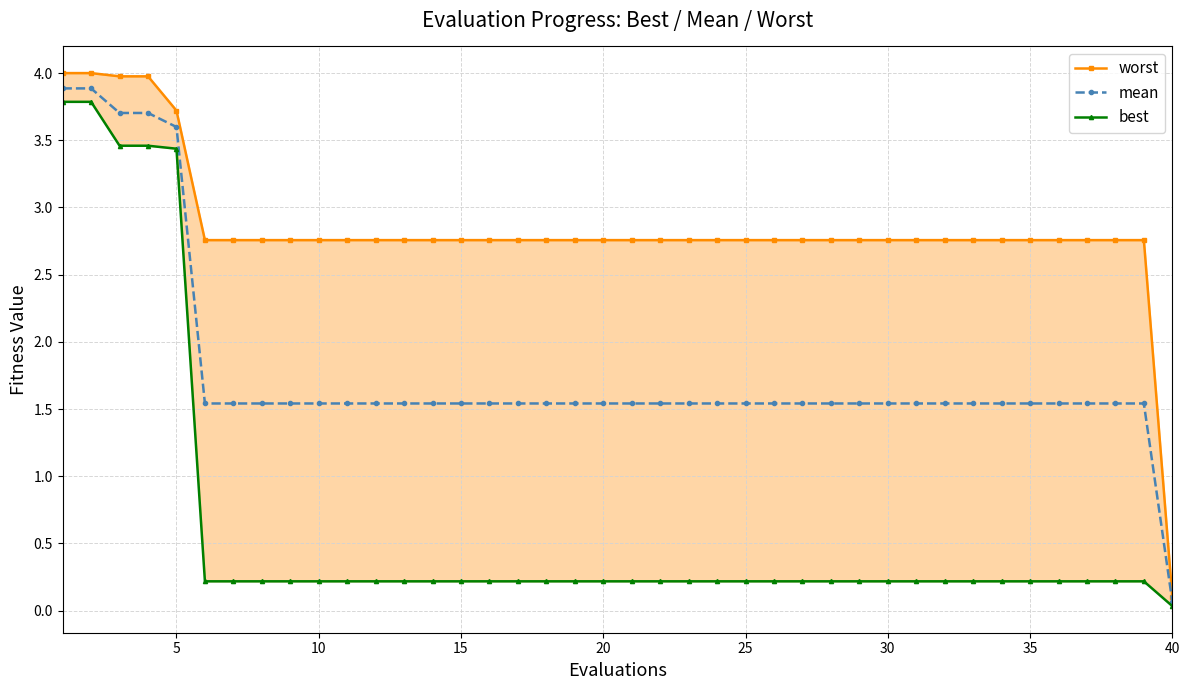

The mean series shows 2.4 at 5. True or false?

False